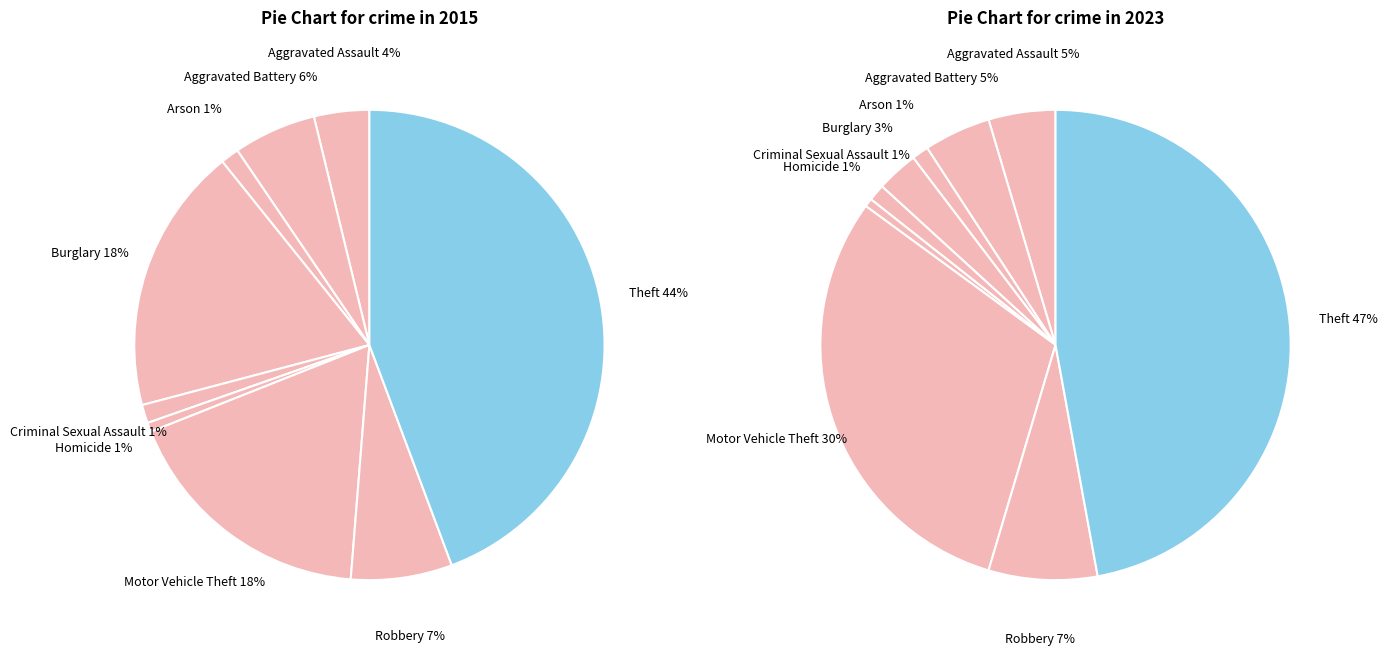

To the nearest percent, what portion does Aggravated Assault represent?

5%